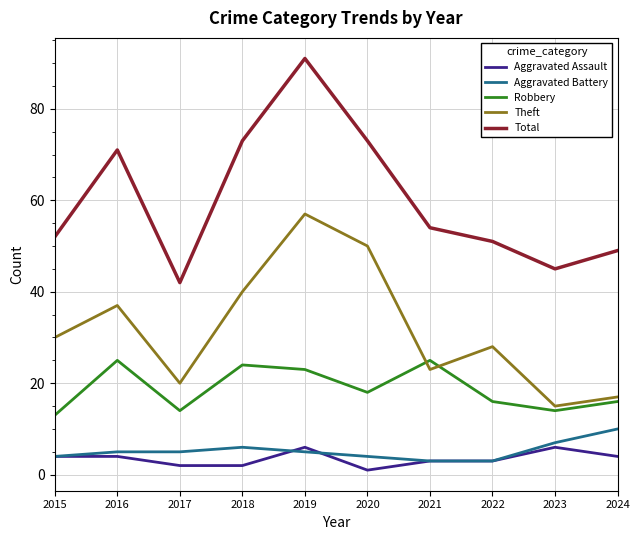

Does the chart have visible grid lines?

Yes